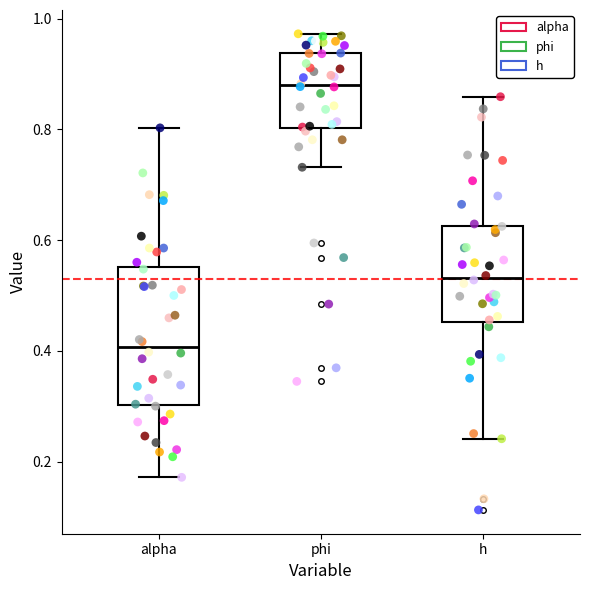

Which box's median line is the lowest?

alpha